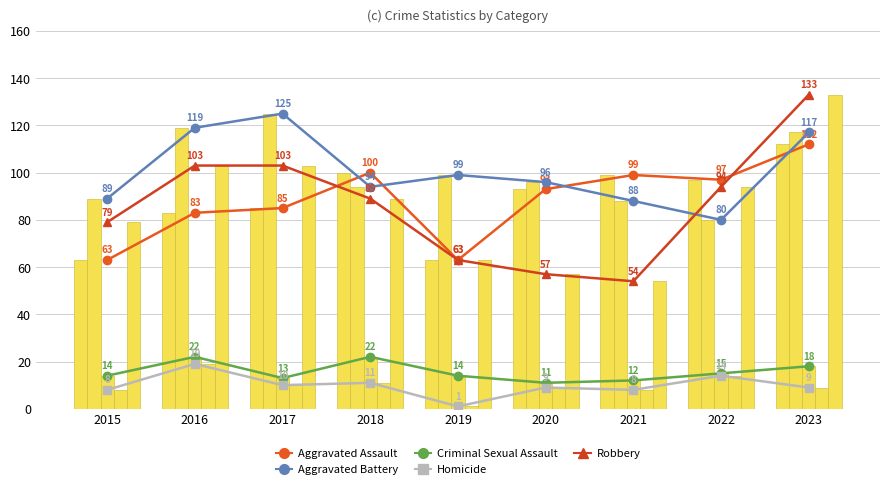

How many values in the Aggravated Battery series are below 96?

4